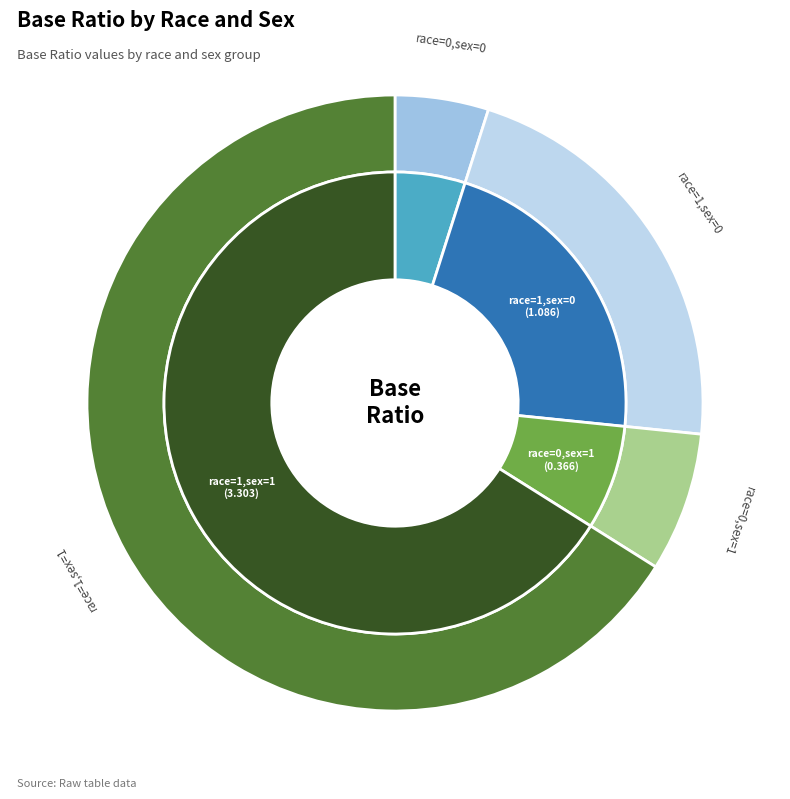

Rank the categories by value from lowest to highest.

race=0,sex=0, race=0,sex=1, race=1,sex=0, race=1,sex=1